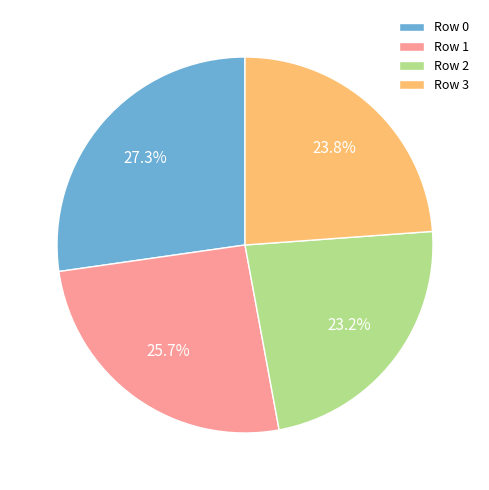

Approximately how many times larger is the value at Row 3 compared to Row 1?

0.9